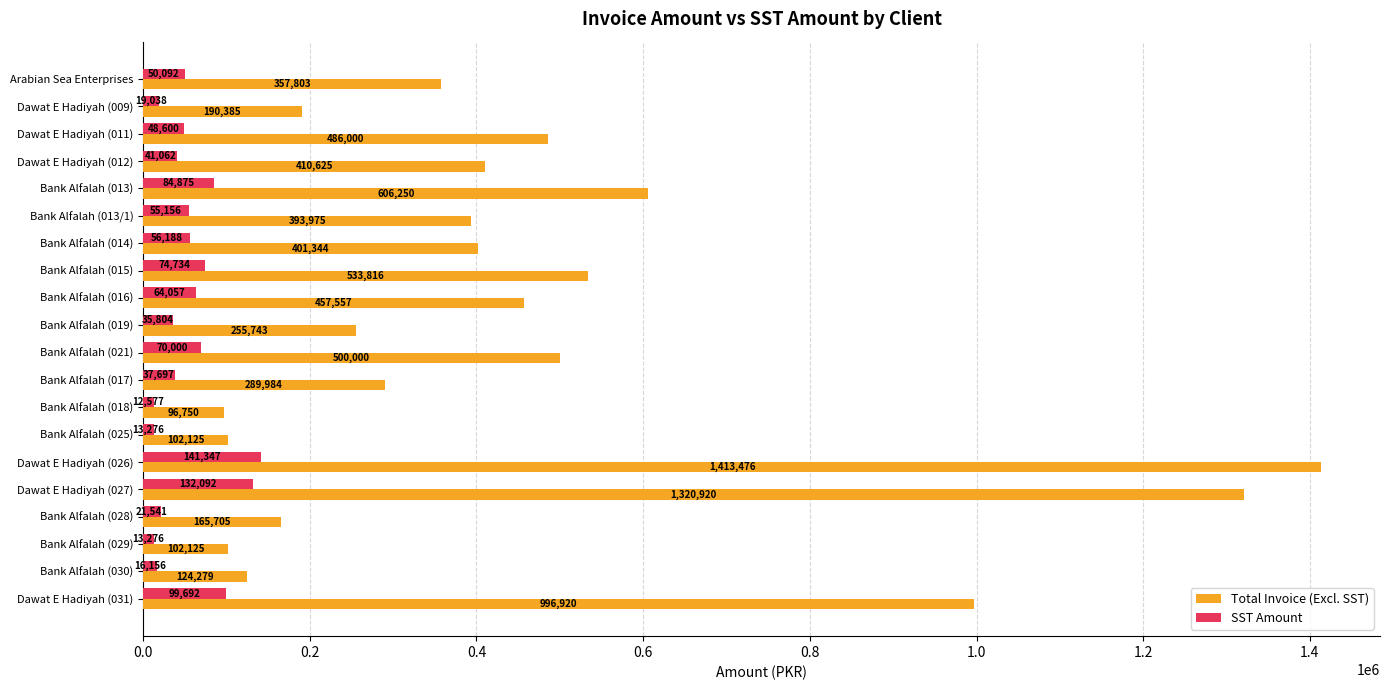

Where is SST Amount nearest to the value 76962?

Bank Alfalah (015)